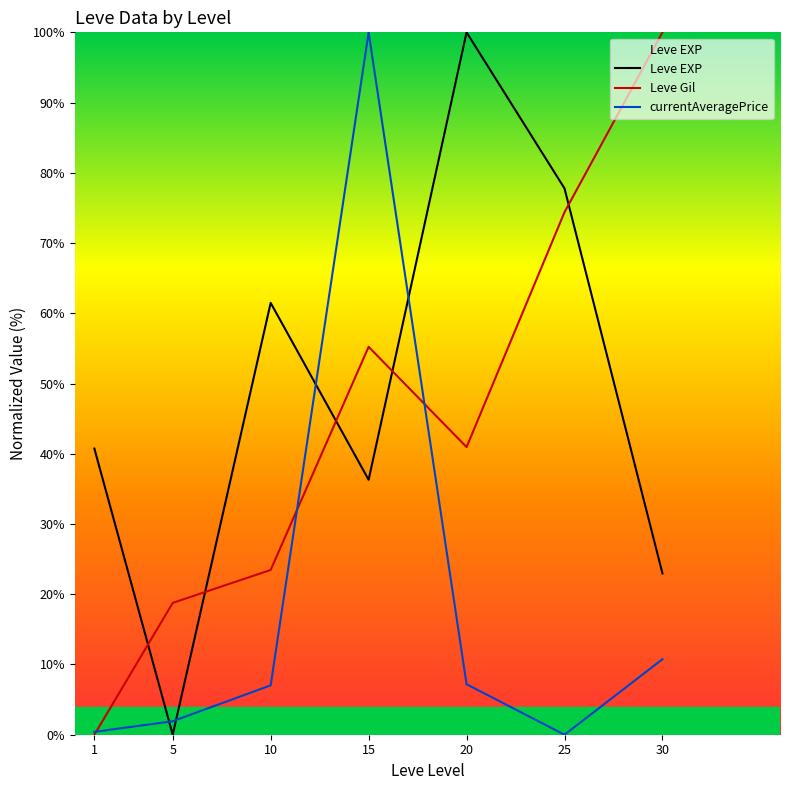

Reading left to right, list all the values displayed in this chart.

Leve EXP: 40.7	0.0	61.5	36.3	100.0	77.8	23.0
Leve Gil: 0.0	18.8	23.5	55.2	41.0	74.4	100.0
currentAveragePrice: 0.4	1.9	7.0	100.0	7.2	0.0	10.8